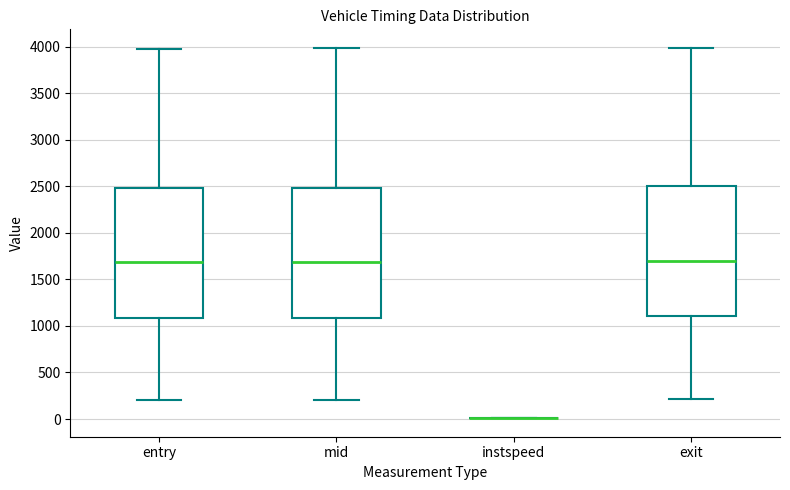

Reading left to right, transcribe this box plot: for each box, give where its median line is, the range the box spans, and where its two whiskers end, as read against the y-axis. The values are not printed on the chart, so give them approximately, as read against the axis.

entry: median 1700, box 1100 to 2500, whiskers 200 to 4000
mid: median 1700, box 1100 to 2500, whiskers 200 to 4000
instspeed: box collapsed to a line at 0, whiskers 0 to 0
exit: median 1700, box 1100 to 2500, whiskers 200 to 4000